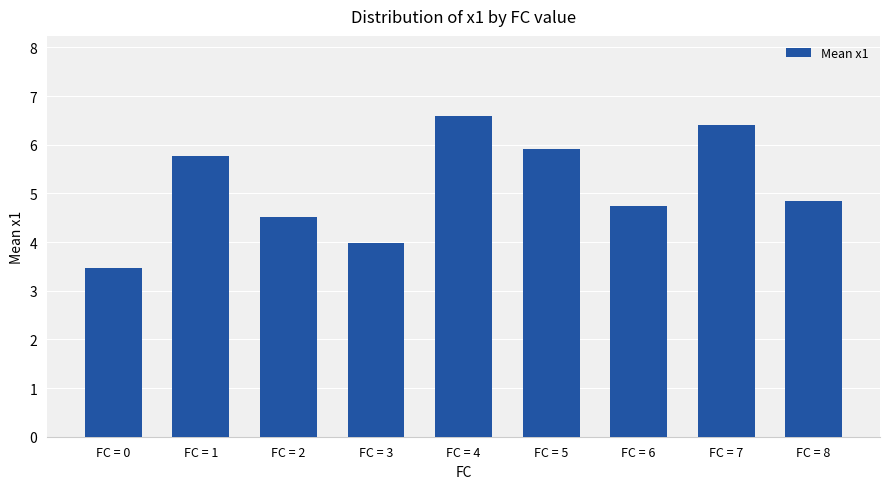

What is the sum of the values at FC = 7 and FC = 2?

10.9